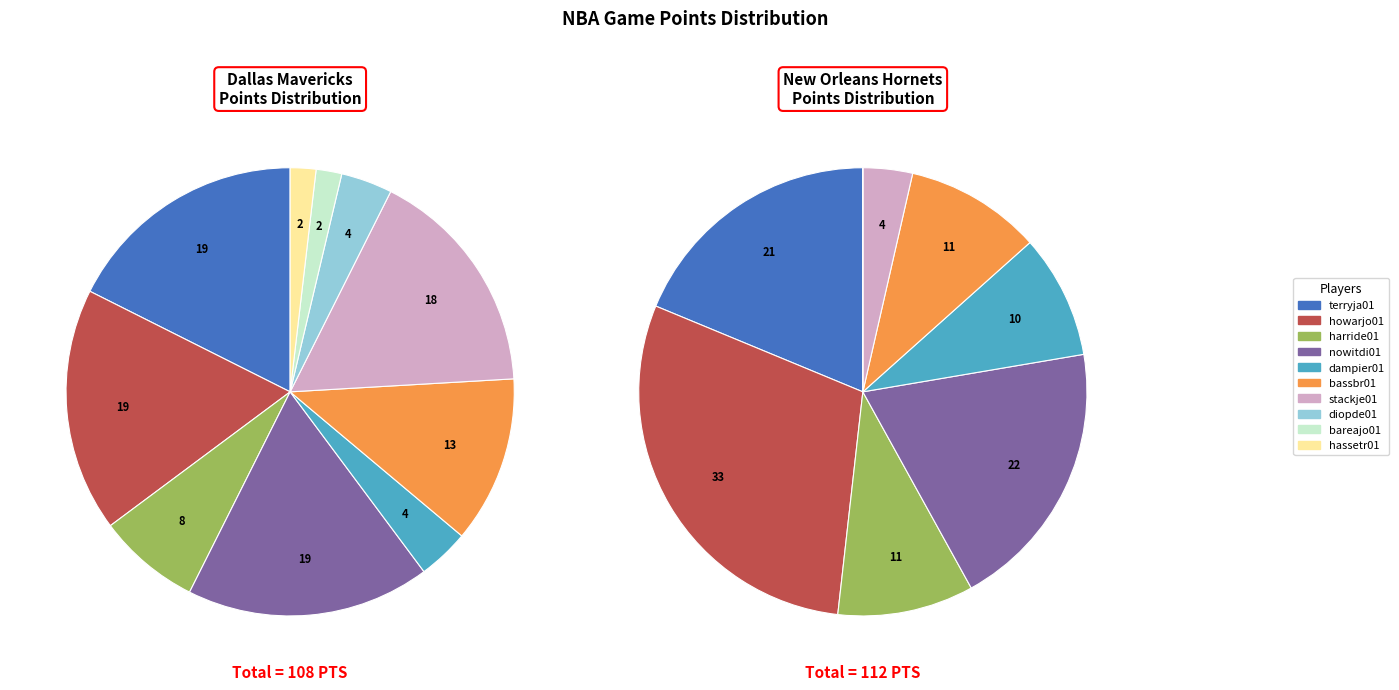

What is the smallest slice in the pie chart?

bareajo01